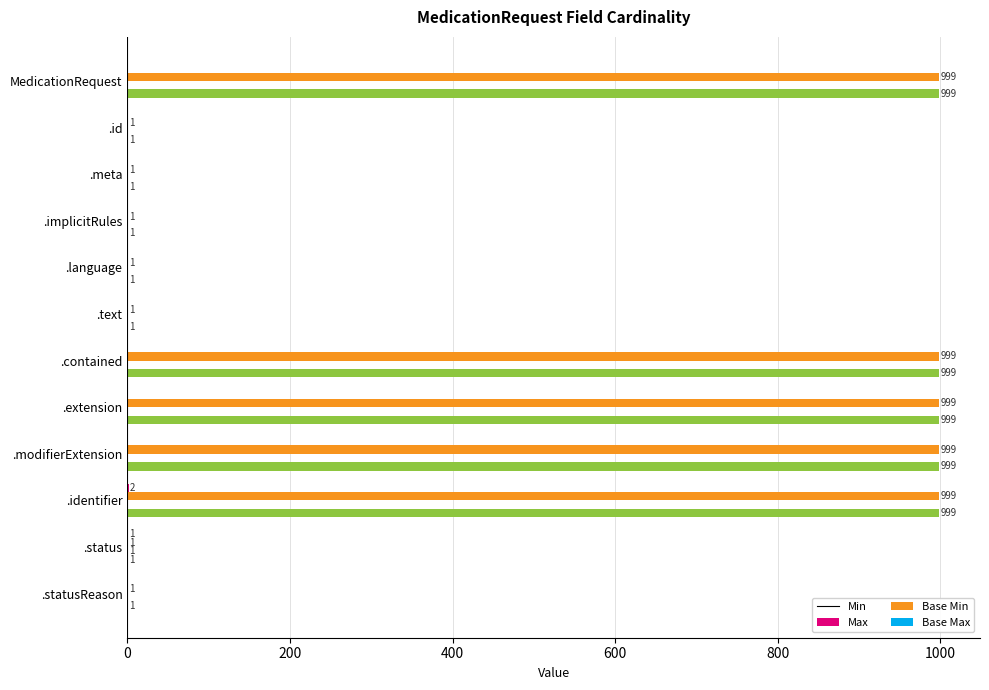

The Max series shows 475 at .modifierExtension. True or false?

False